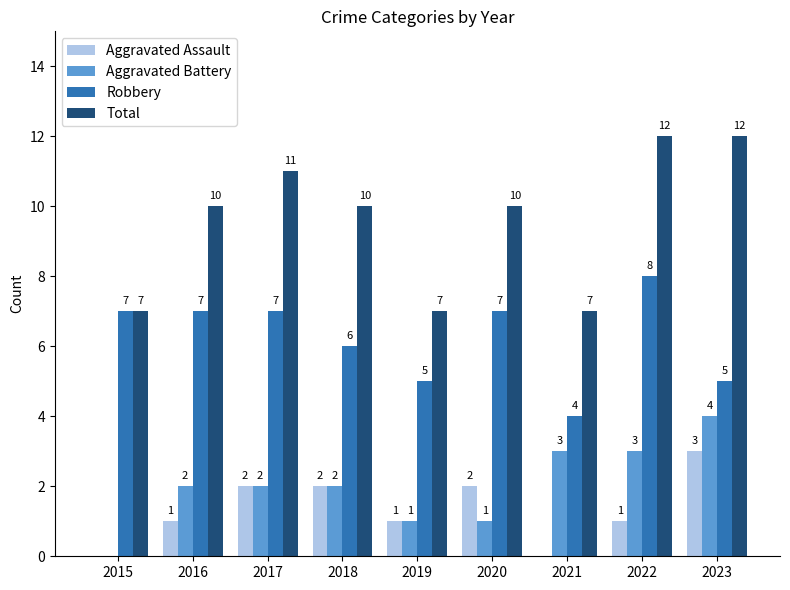

How many groups of bars are there?

9